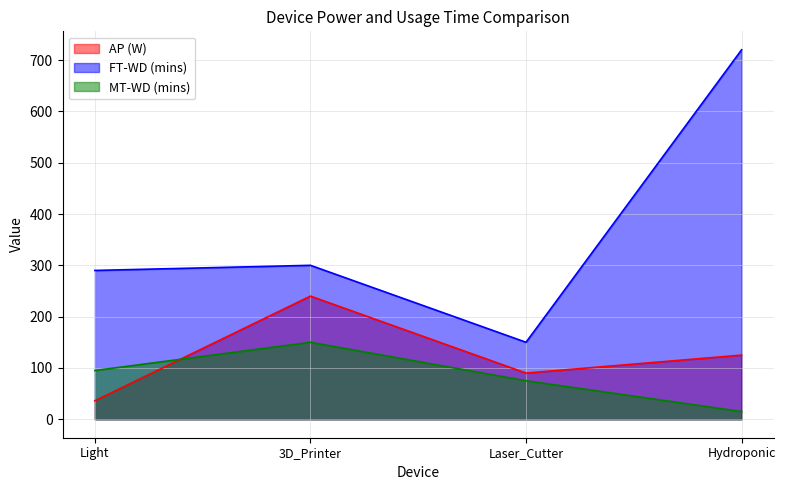

What is the total value across all series at Laser_Cutter?

315